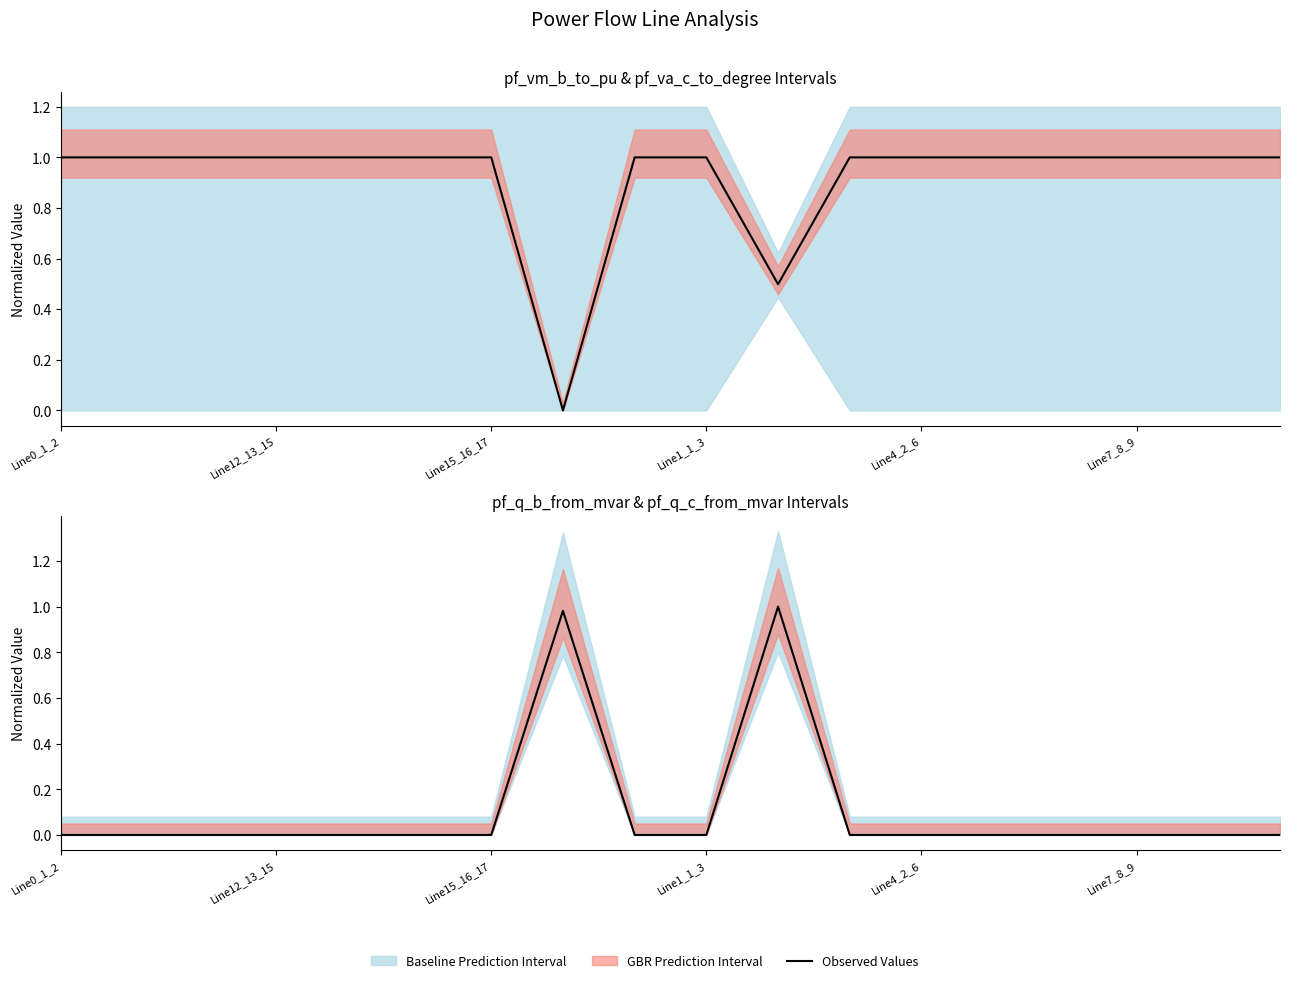

At which category does the data reach its first local peak?

Line12_13_15